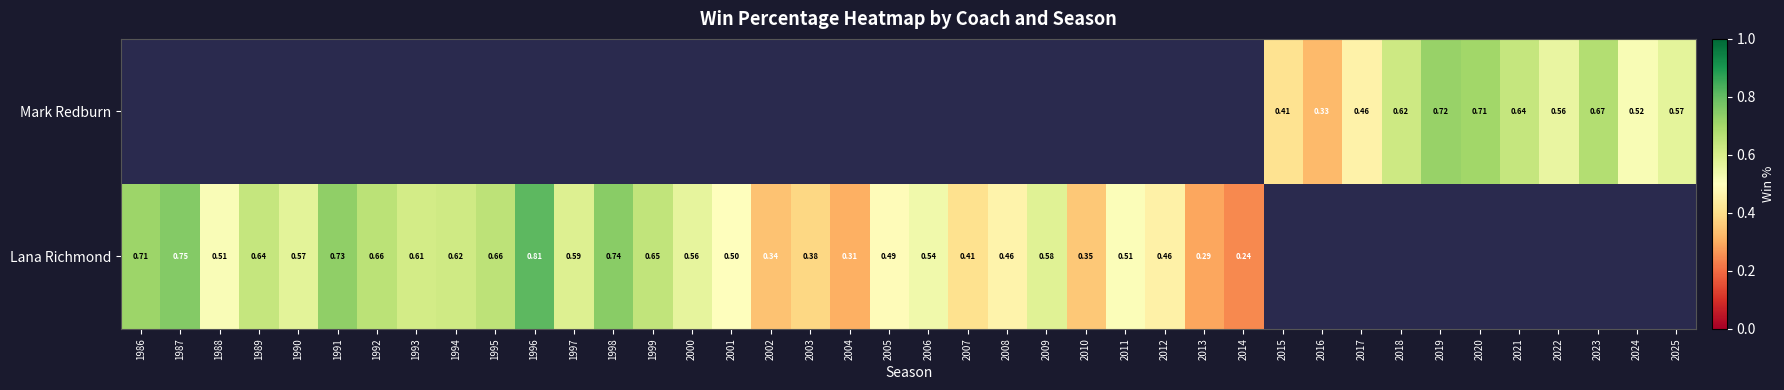

Which has a higher value, 1990 or 1998?

1998